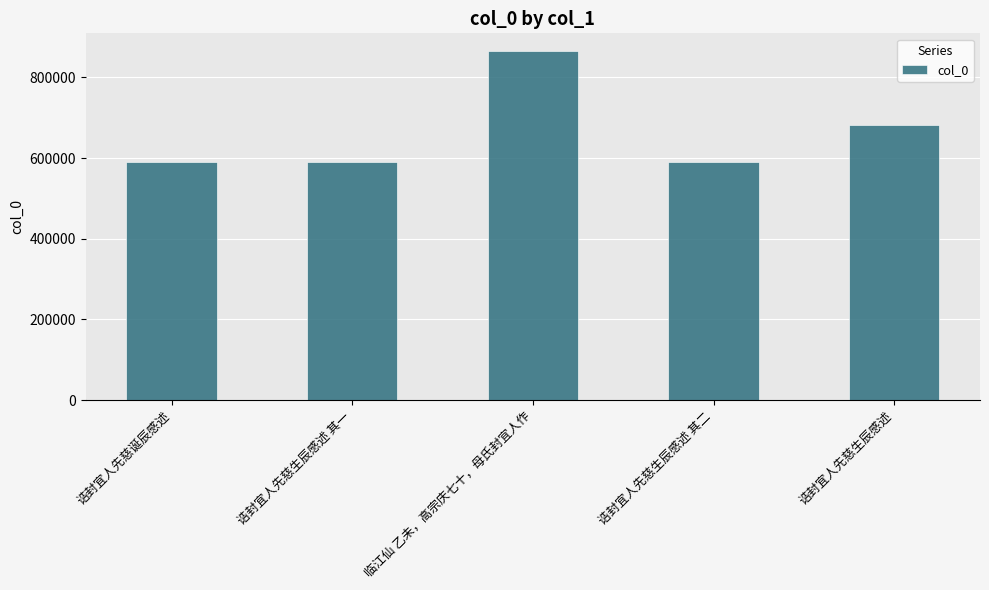

At which label is the value closest to 727376?

诰封宜人先慈生辰感述